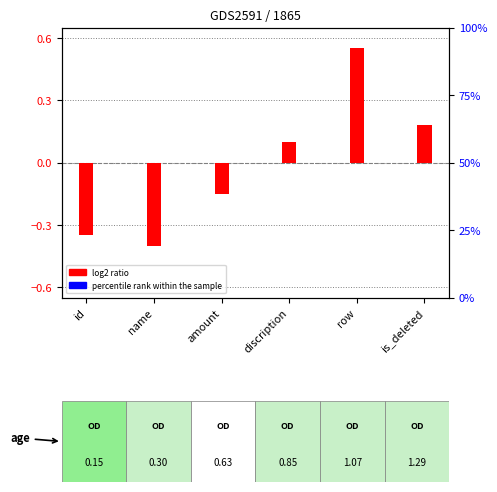

Count the log2 ratio values in the range 0 to 1.

3